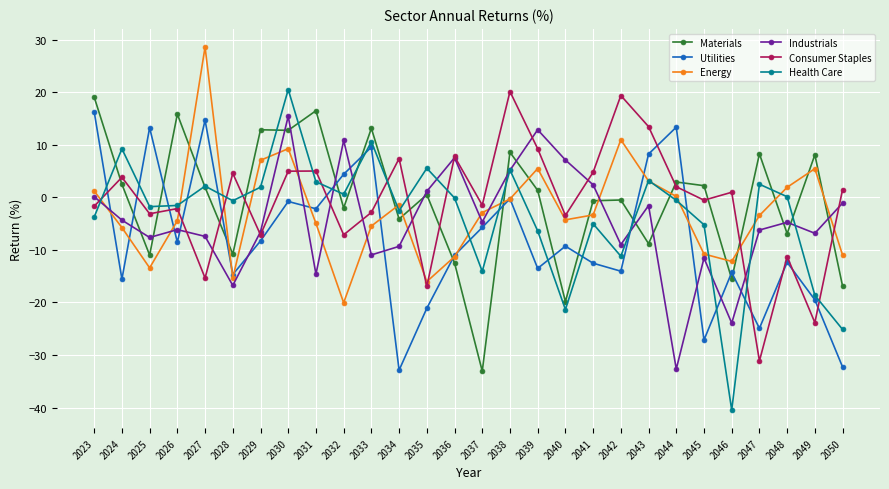

True or false: Consumer Staples and Energy intersect in this chart.

True